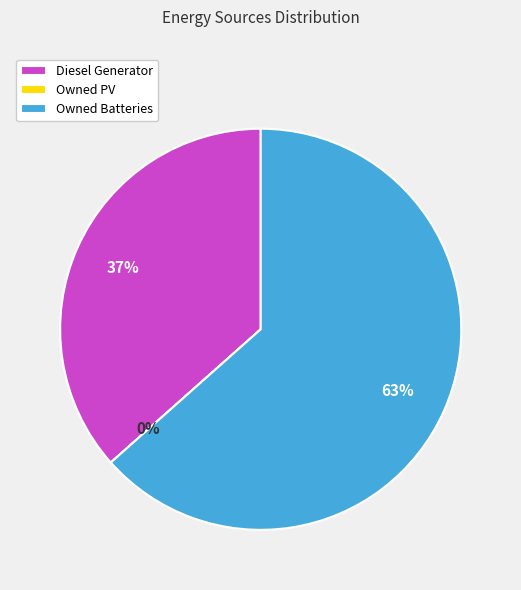

To the nearest percent, what is the average slice percentage?

33%